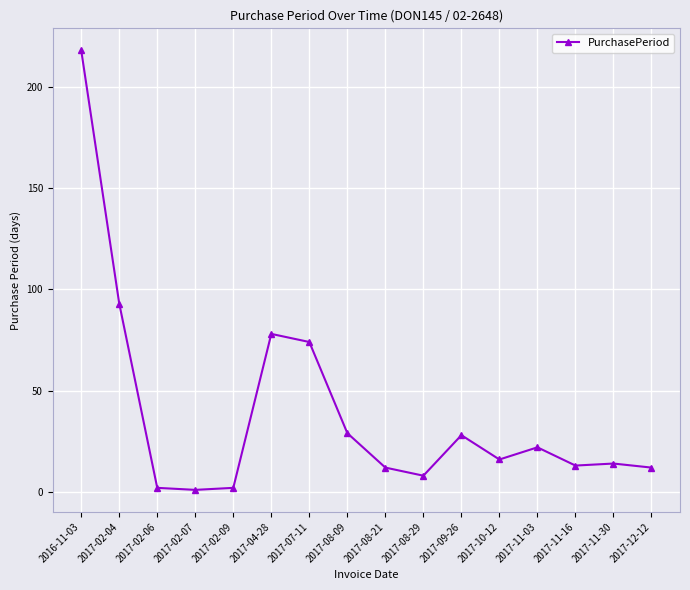

What is the label of the 4th point from the left?

2017-02-07